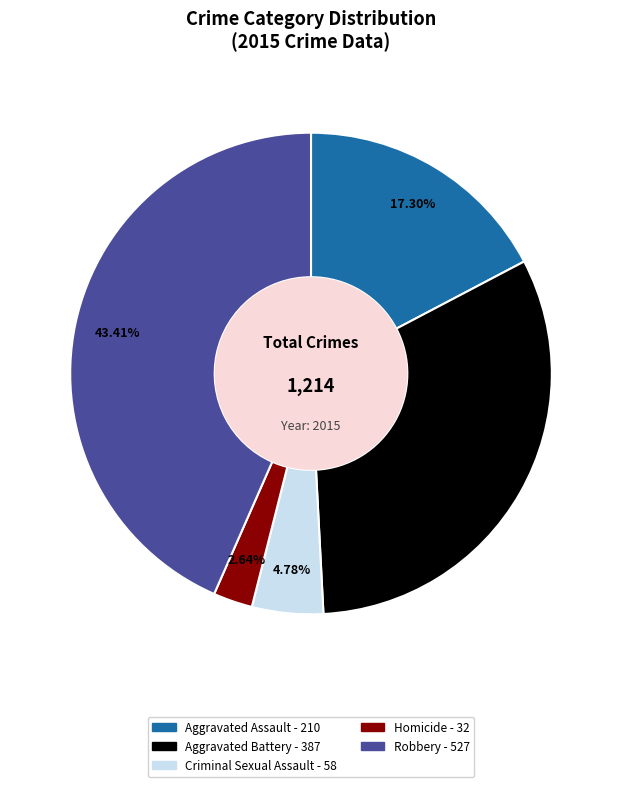

To the nearest percent, what percentage of the pie is Homicide?

3%